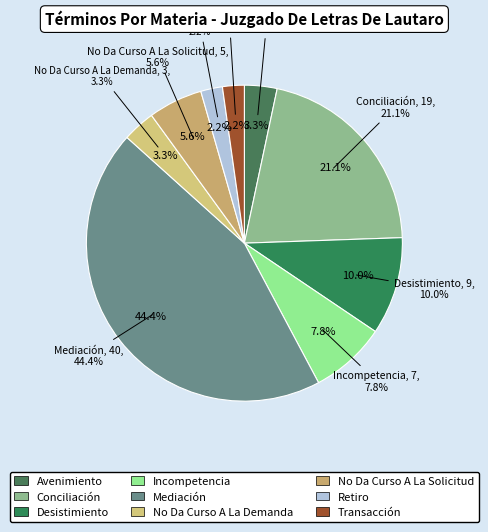

Which category has the biggest portion of the pie?

Mediación